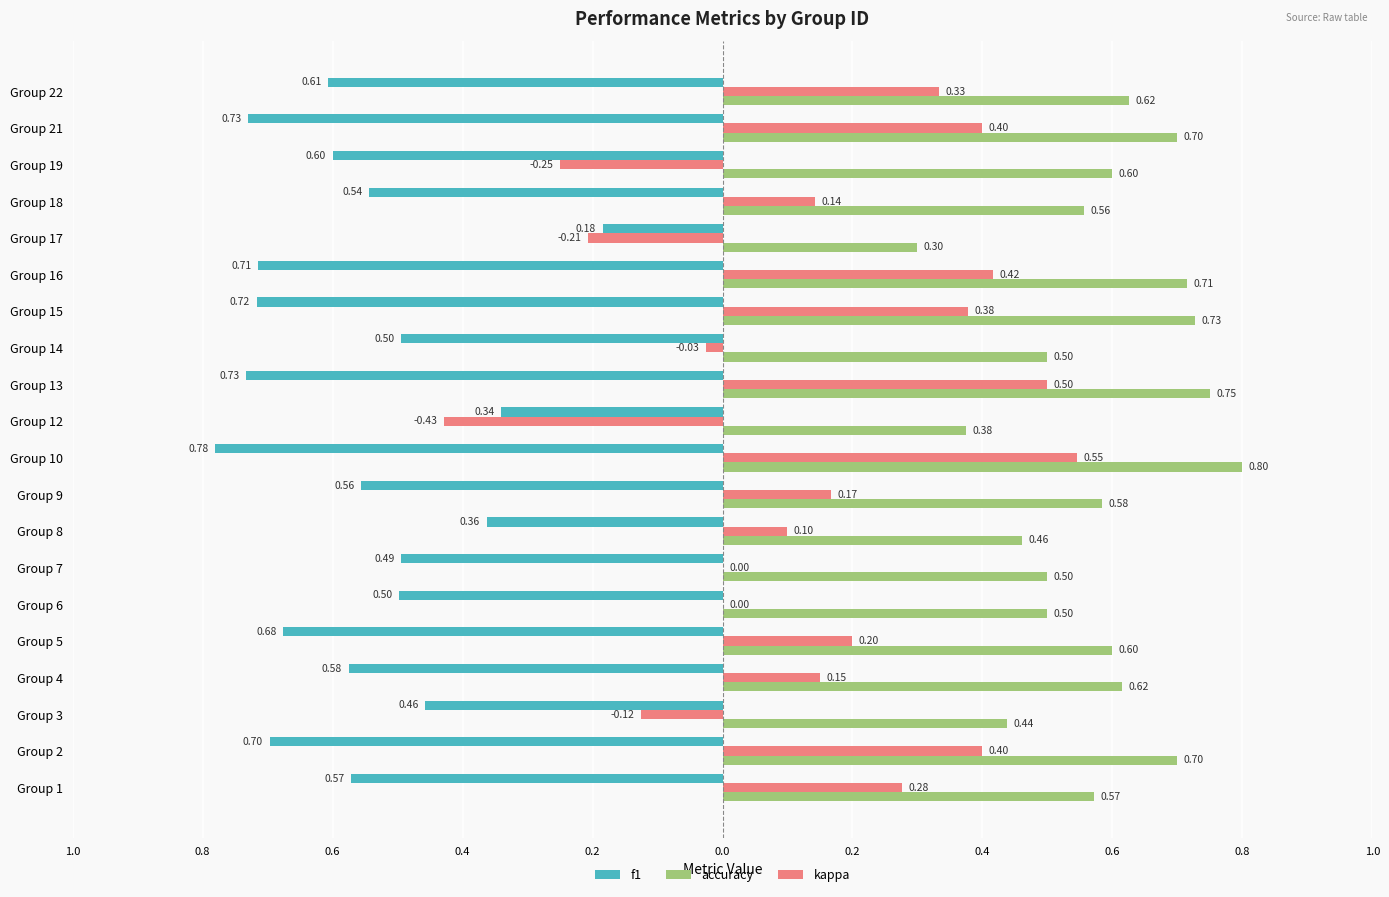

What are all the series names shown in the legend?

f1, accuracy, kappa